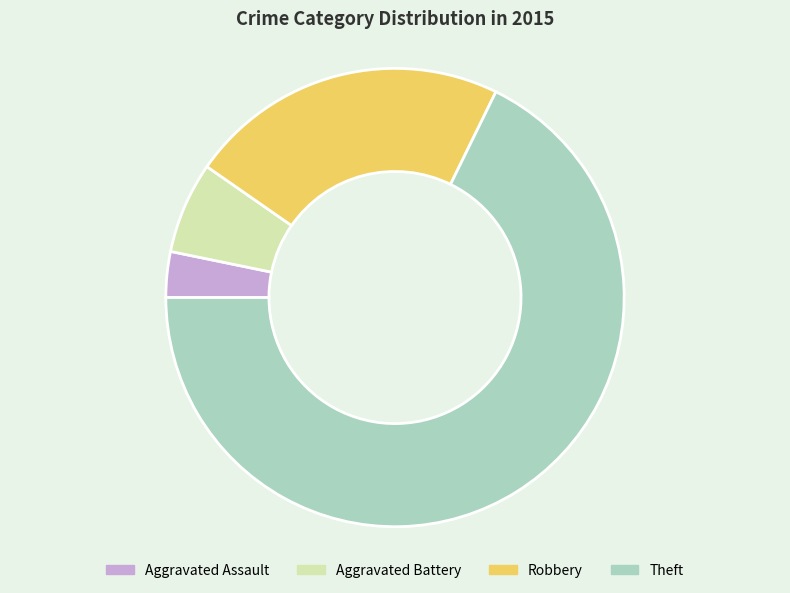

Which has a higher value, Aggravated Battery or Theft?

Theft